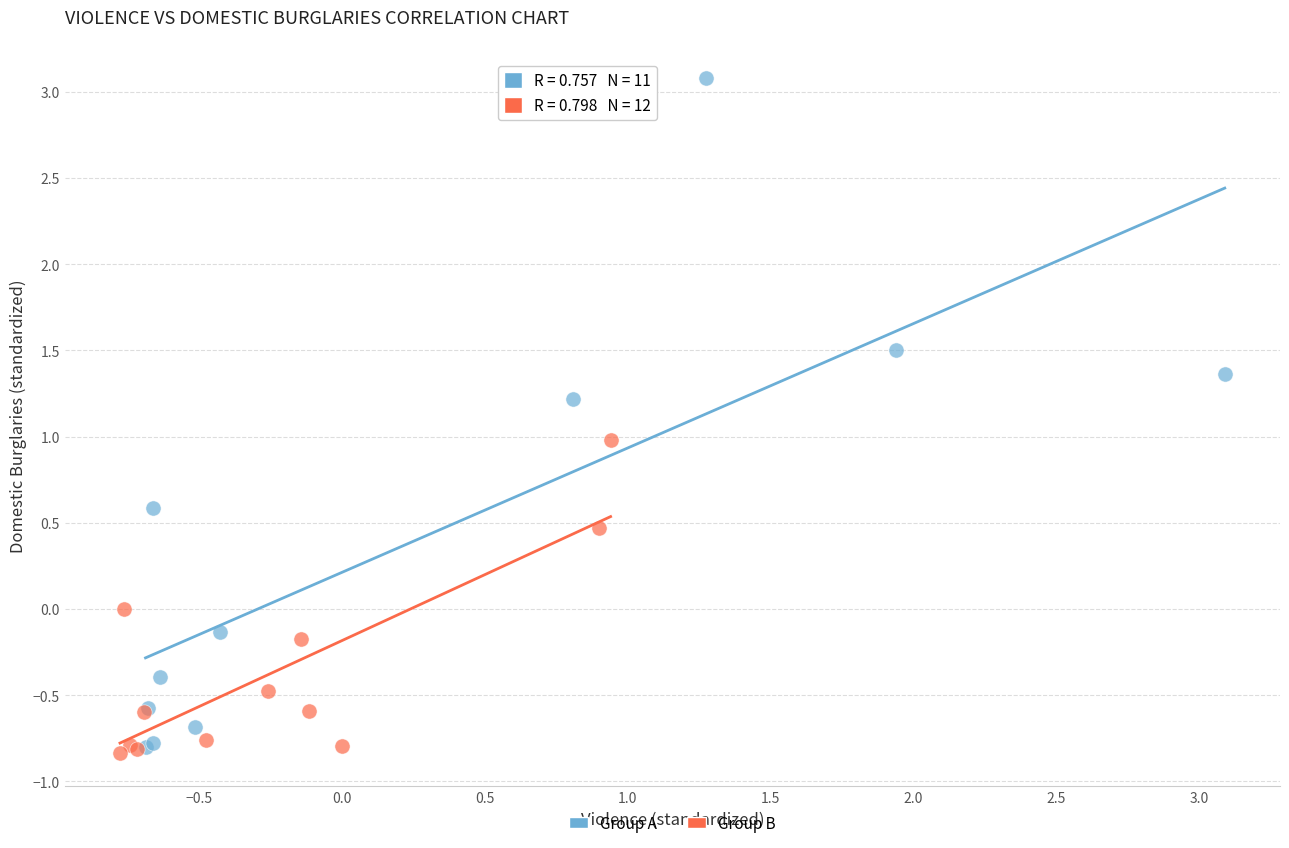

Which series has the largest Y range (max minus min)?

Group A